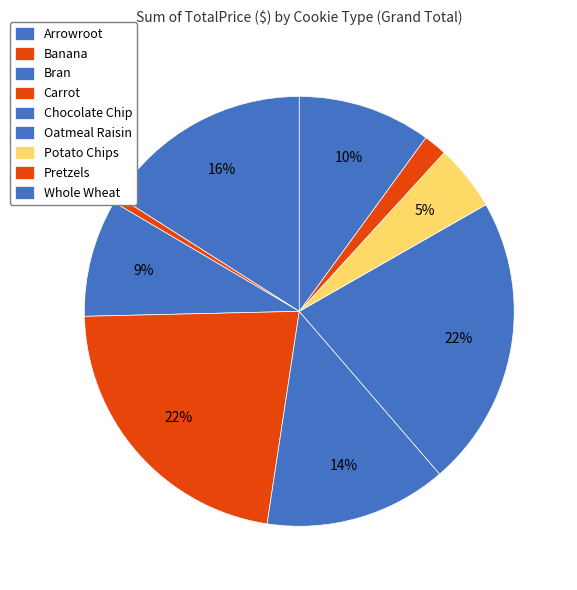

Is Bran the majority of the pie?

No